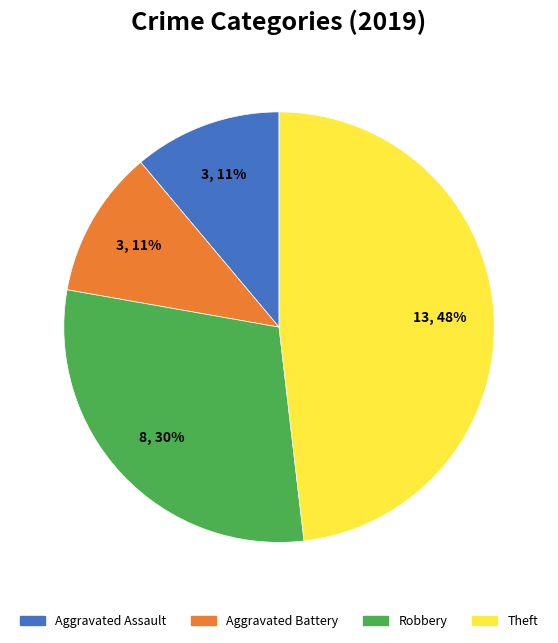

To the nearest percent, what is the average slice percentage?

25%